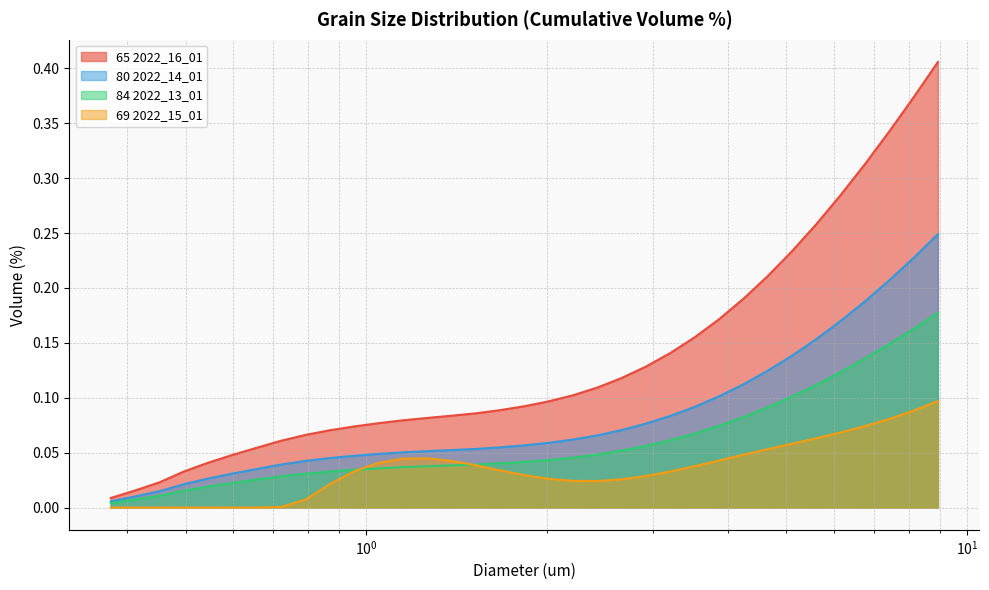

What value does the 65 2022_16_01 series have at 3.51934?

0.2